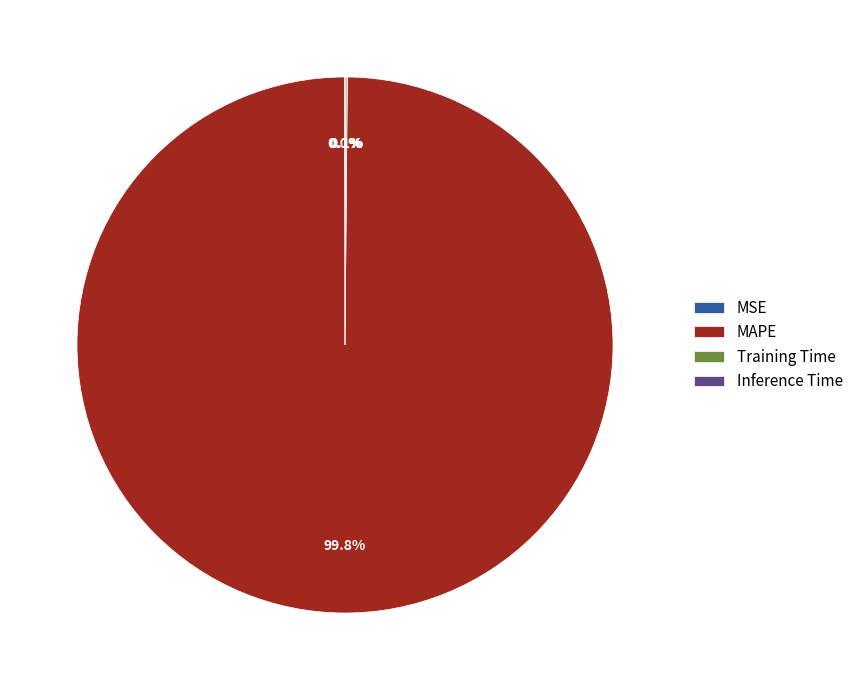

Is there a majority slice in this chart?

Yes